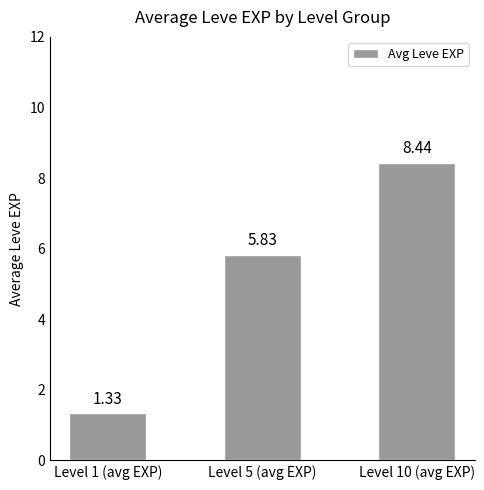

The chart shows a value of 1.9 at Level 1 (avg EXP). True or false?

False